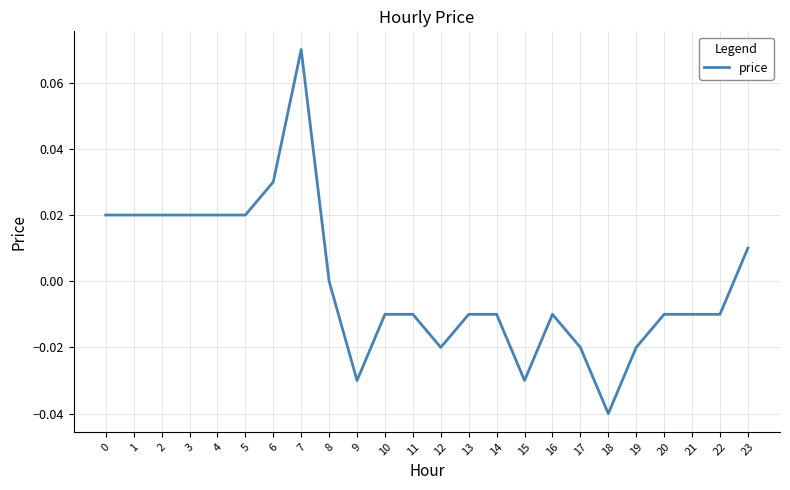

True or false: the data shows 0.0 at 0.

True